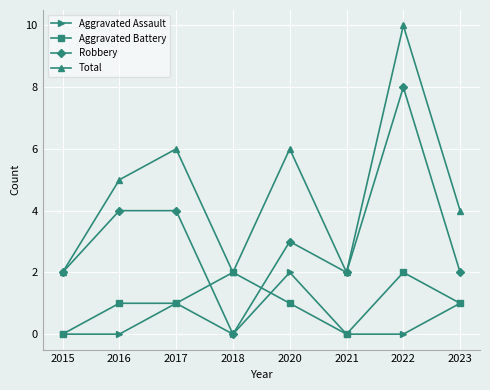

What are all the series names shown in the legend?

Aggravated Assault, Aggravated Battery, Robbery, Total